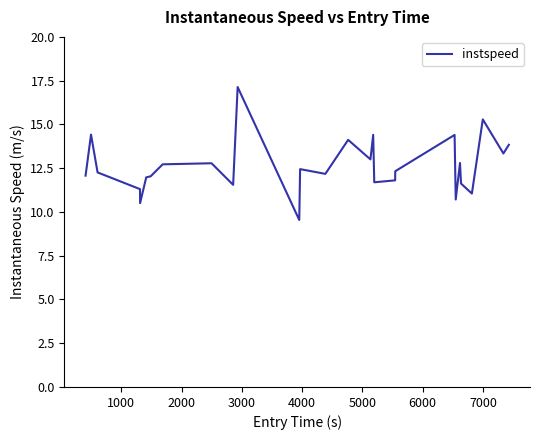

What is the minimum value shown in the chart?

9.5